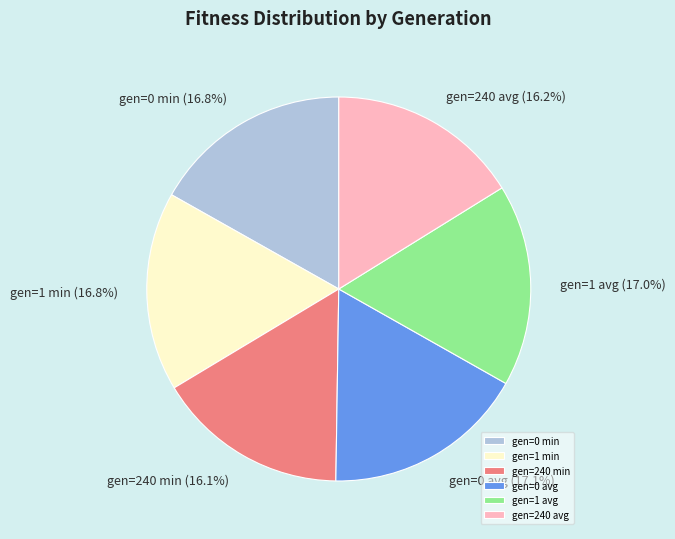

Do gen=240 avg and gen=240 min together represent more than half of the pie?

No